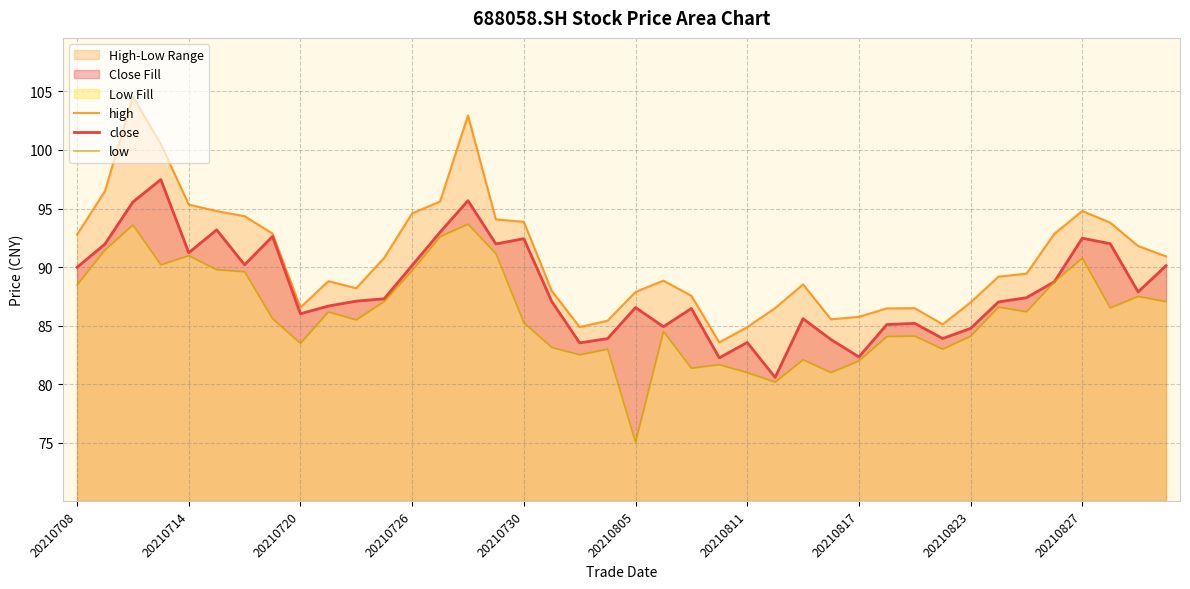

What is the value of the close point at the 36th from the left?

88.8